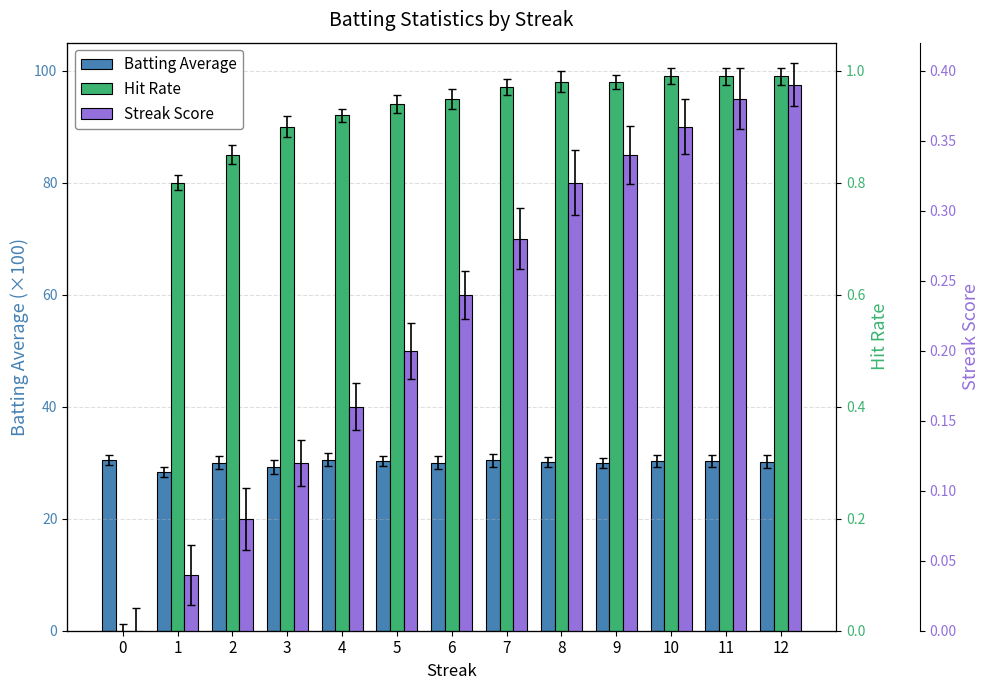

The value of Hit Rate at 5 is 1.3. True or false?

False